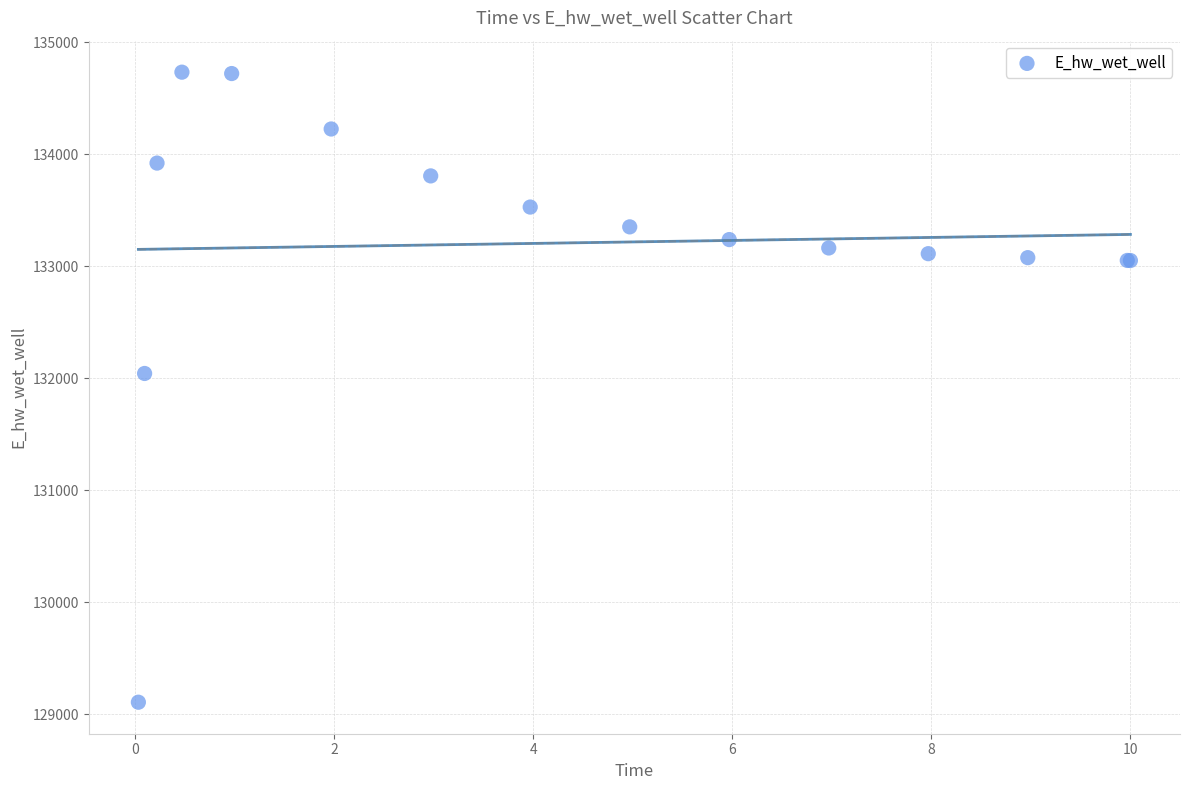

What Y value in the scatter plot is closest to 131919?

132042.1